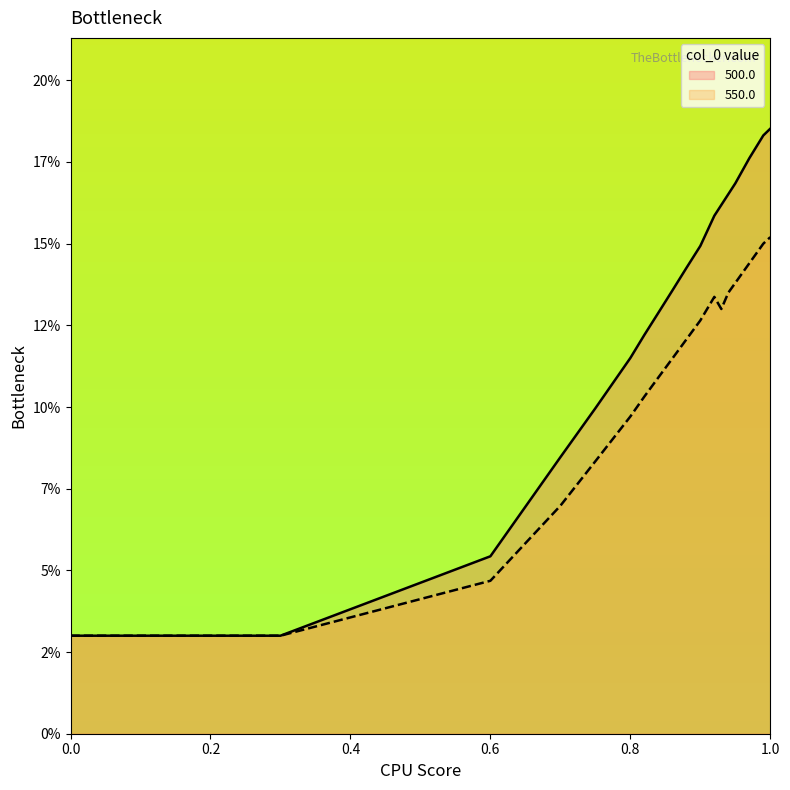

What are all the series names shown in the legend?

500.0, 550.0